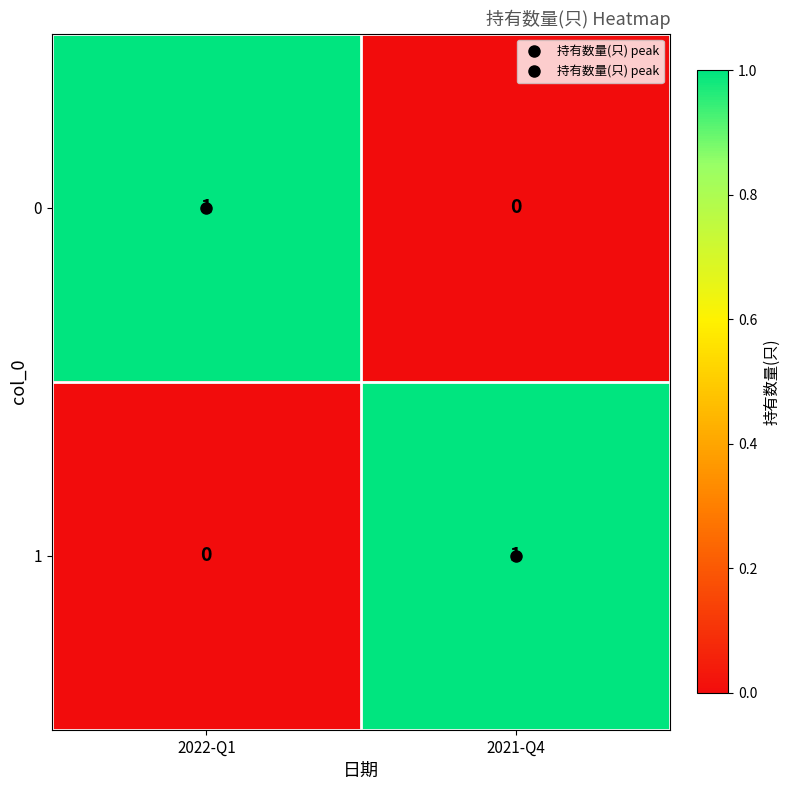

At how many categories does at least one series exceed 0?

2